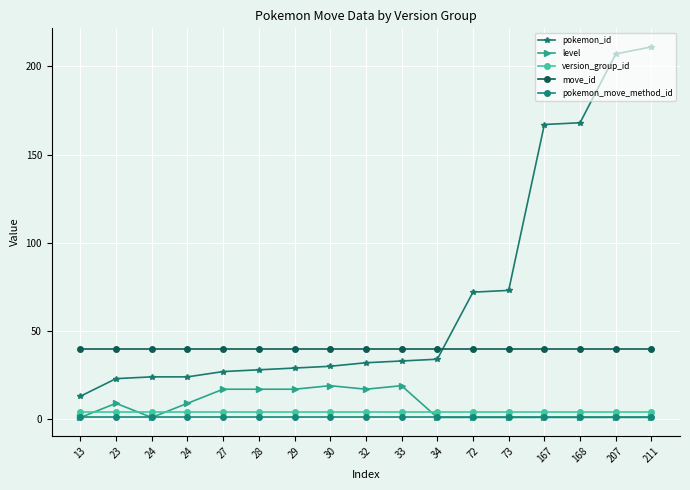

How many distinct data groups are displayed?

5